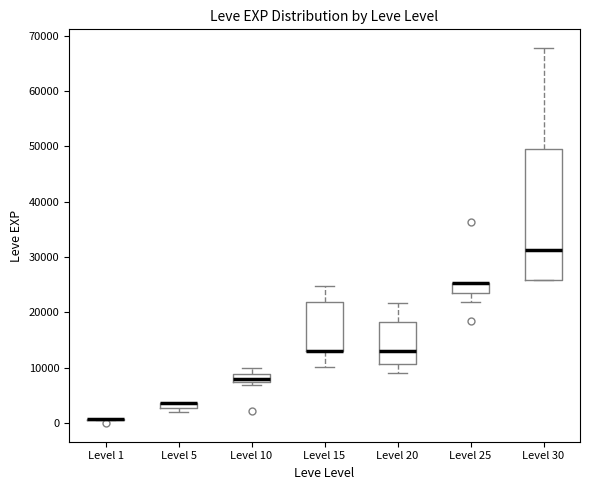

Which box is the tallest, from its lower edge to its upper edge?

Level 30